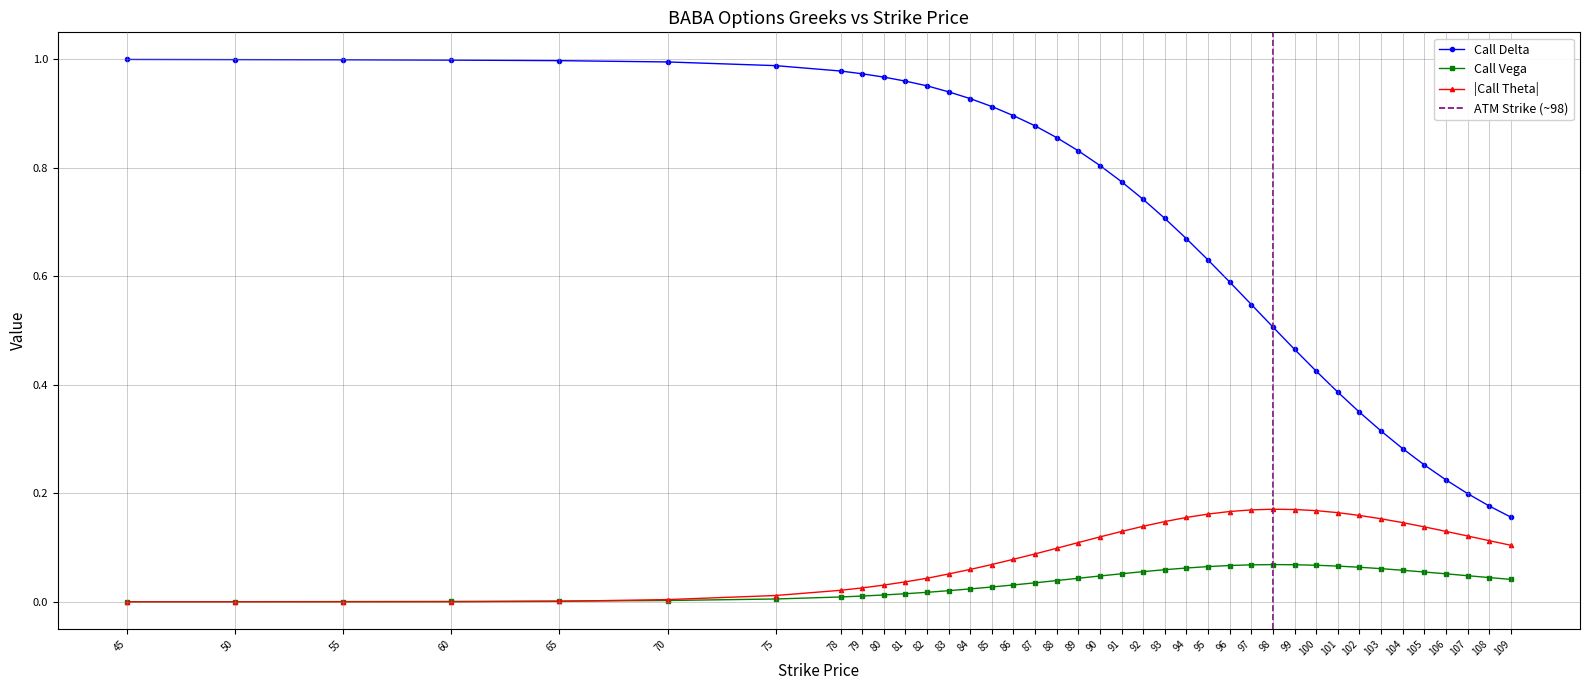

Which series changed the most between 92 and 93?

Call Delta